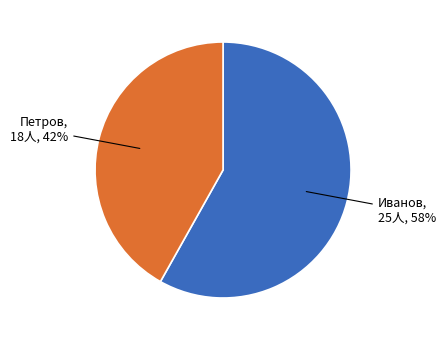

Is there a majority slice in this chart?

Yes